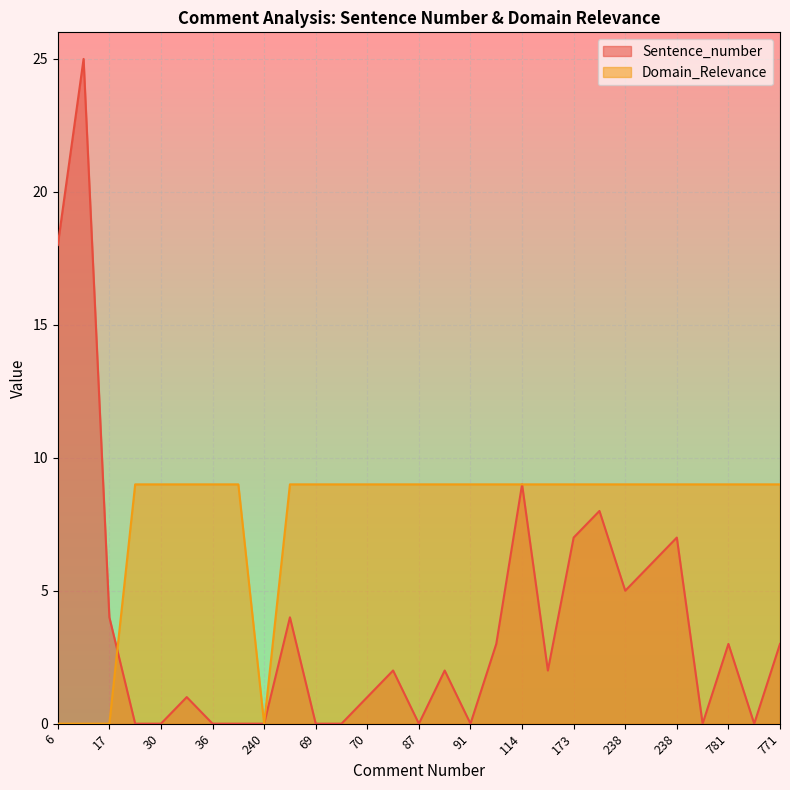

List the labels in order of Domain_Relevance value, smallest first.

6, 6, 17, 240, 19, 30, 30, 36, 50, 66, 69, 70, 70, 86, 87, 87, 91, 91, 114, 135, 173, 173, 238, 238, 238, 245, 781, 772, 771